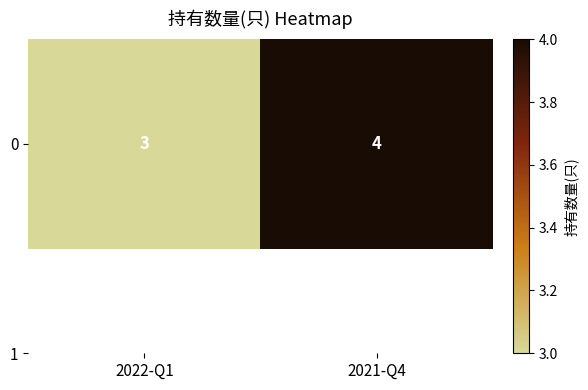

How many series are shown in this chart?

1